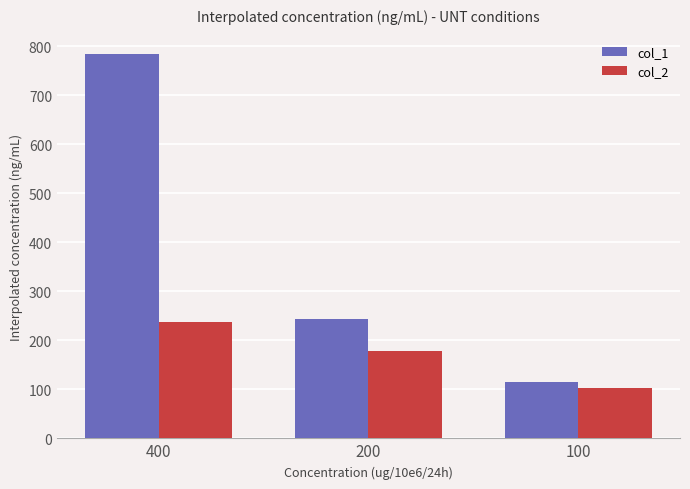

Which series has the largest range (max minus min)?

col_1